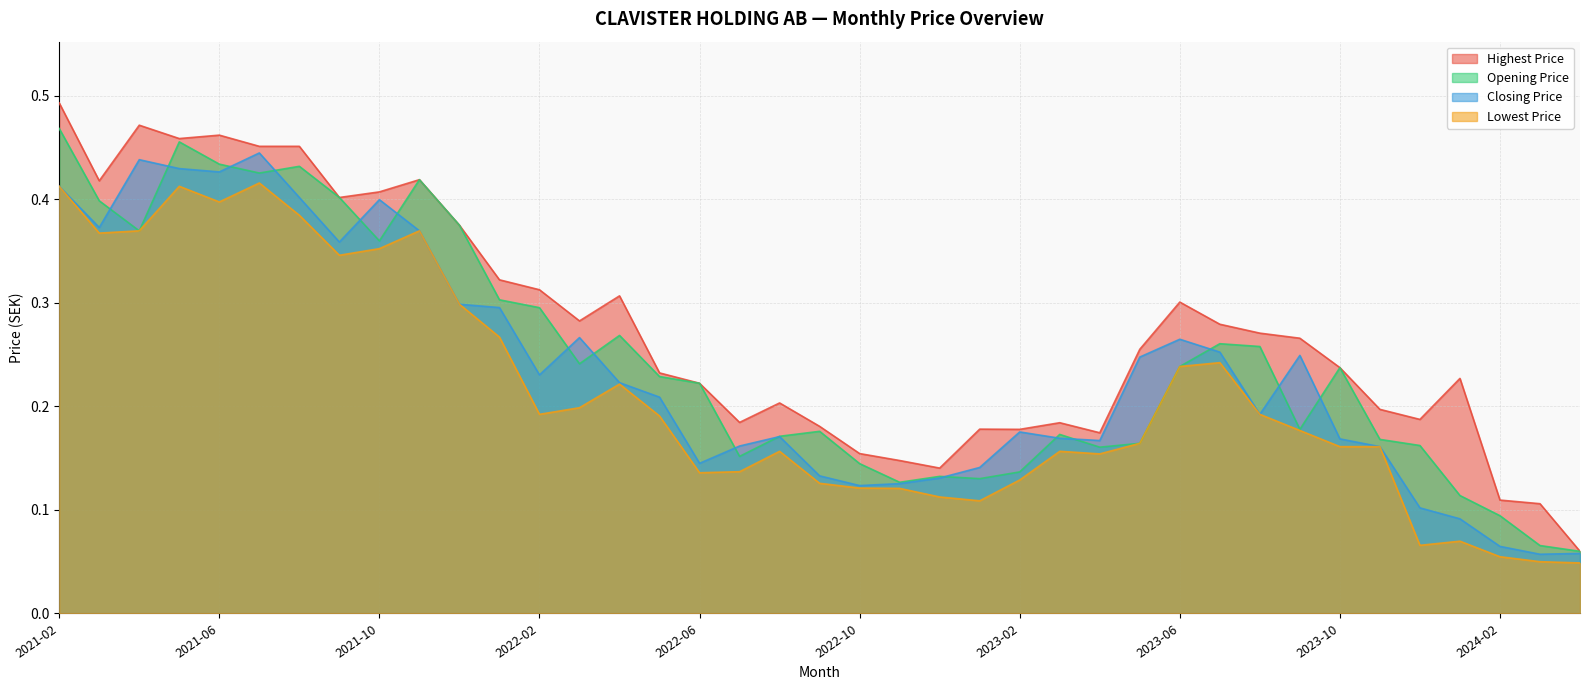

True or false: Lowest Price and Closing Price intersect in this chart.

False